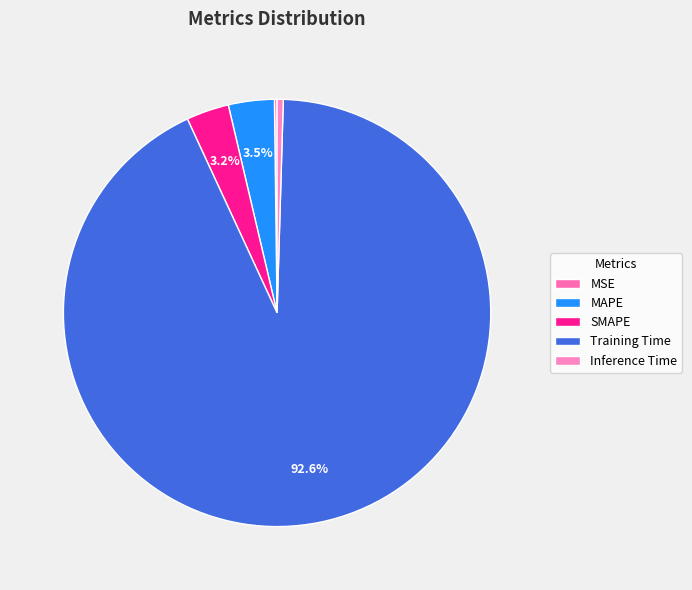

How many slices are in this pie chart?

5